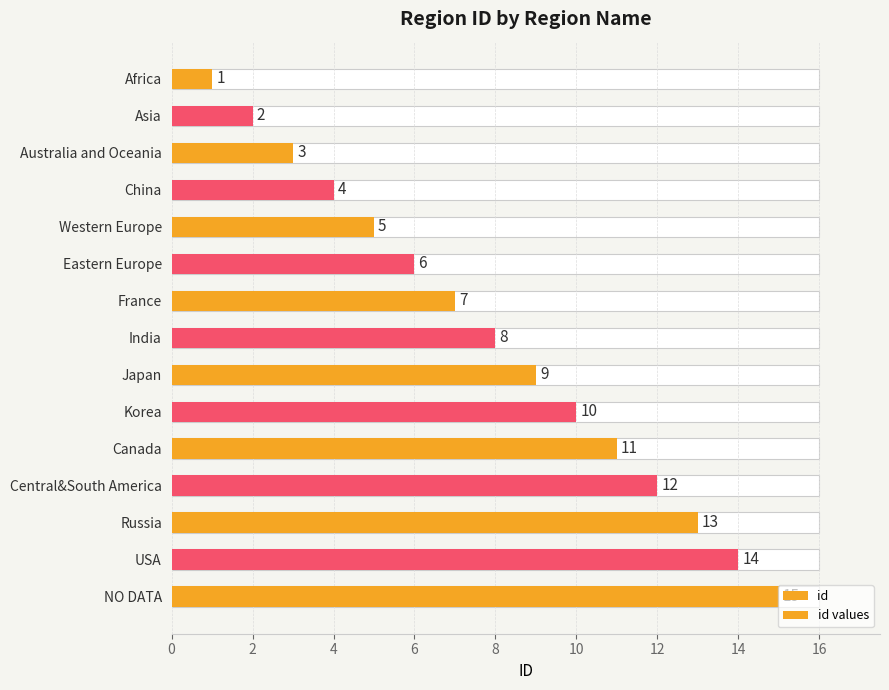

What is the value of the id bar at the 14th from the left?

14